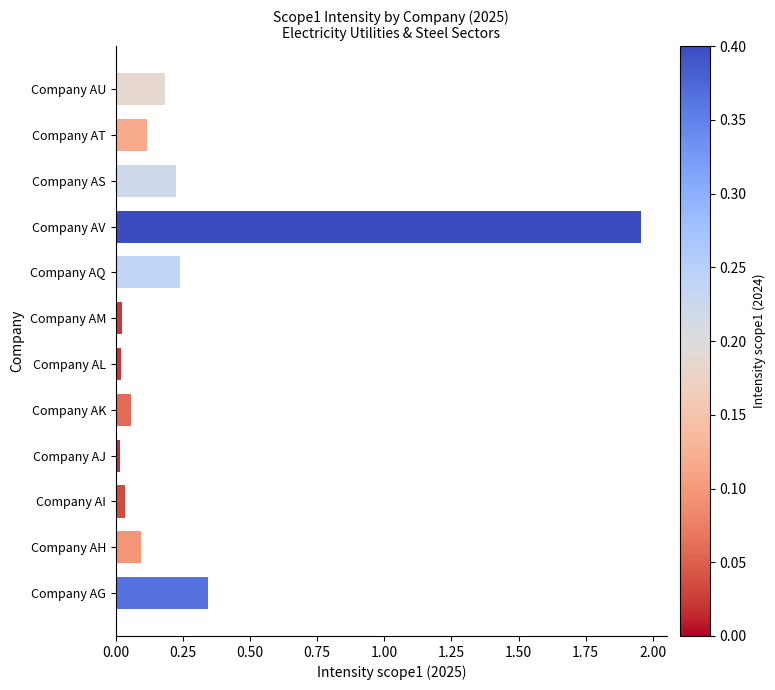

Is it true that the value at Company AH is 0.1?

True